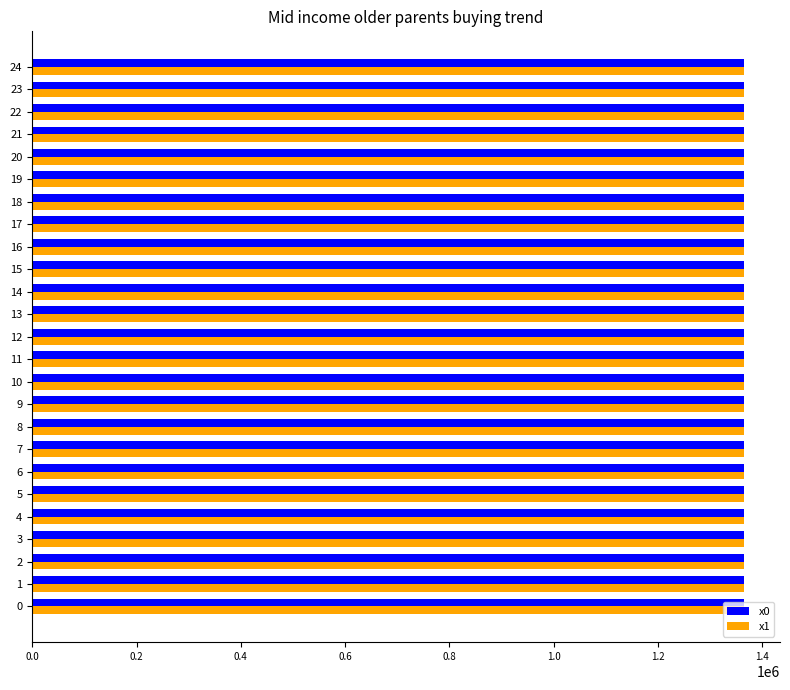

What is the difference between the highest and lowest values at 13?

3.6